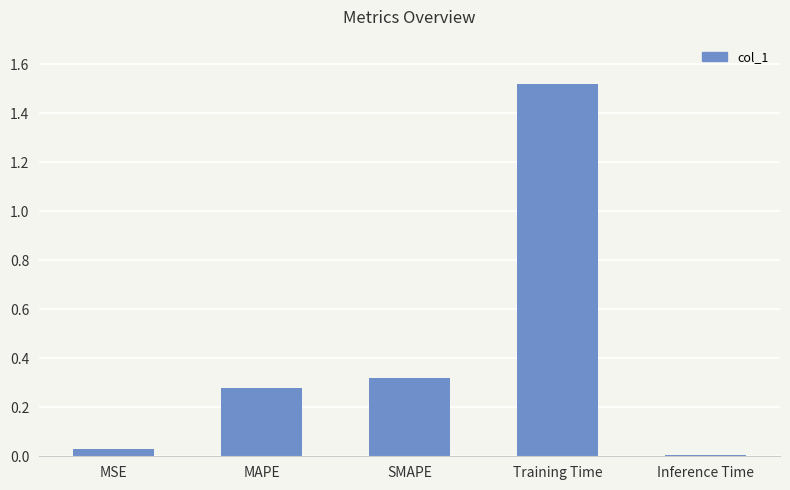

What is the label of the 4th bar from the right?

MAPE